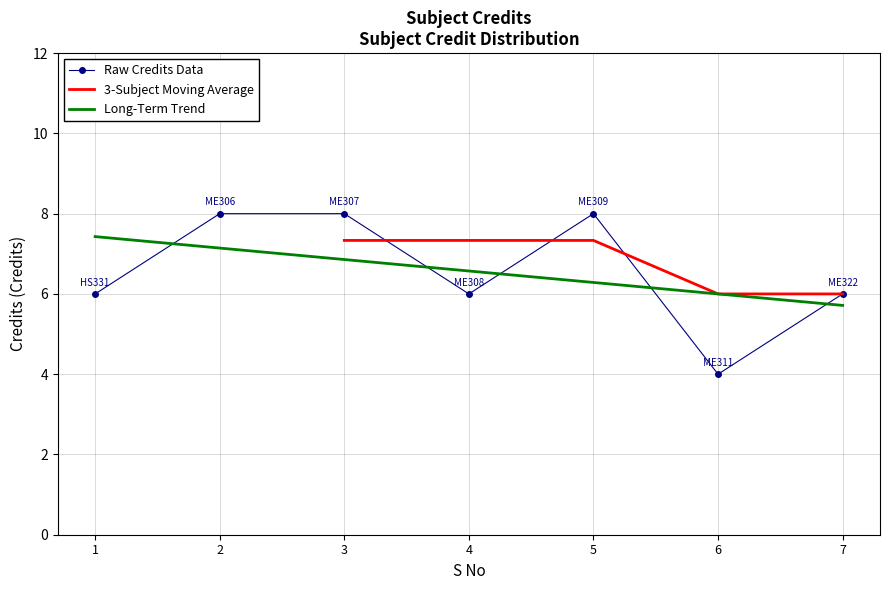

Is this an area chart (filled region under the line)?

No